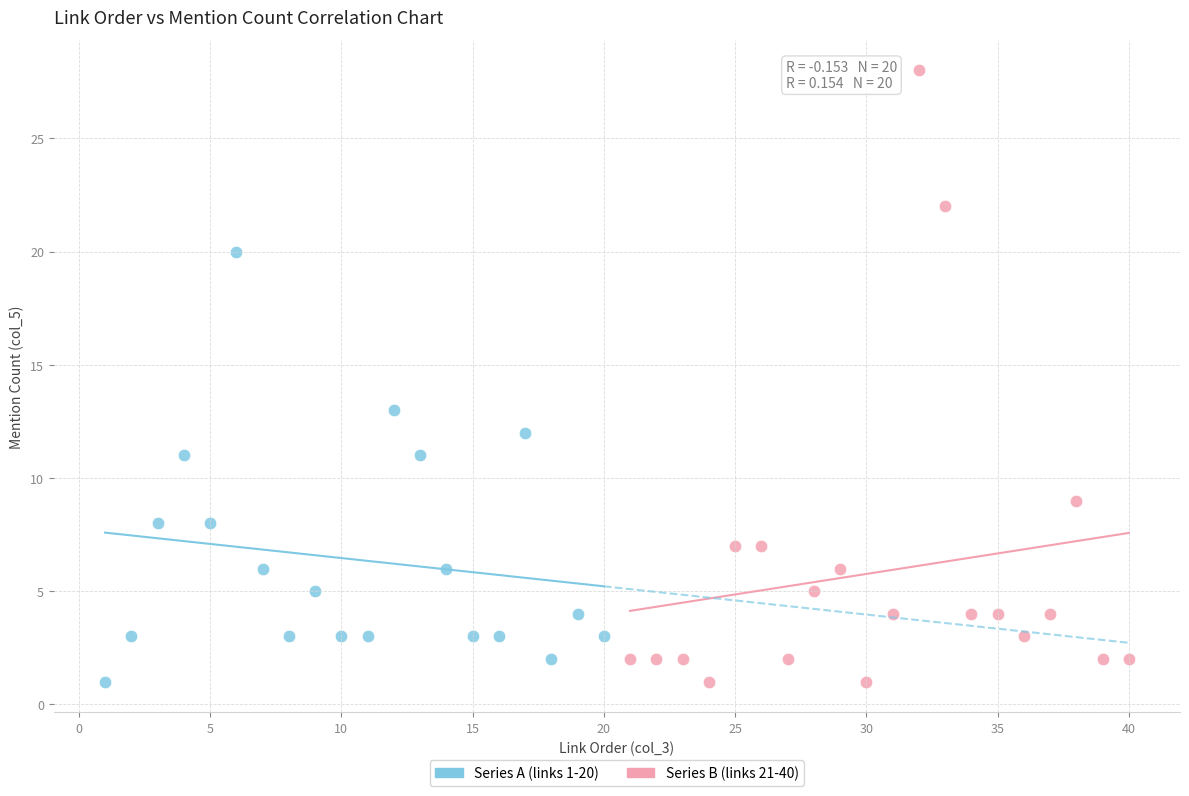

Which series contains the highest Y value?

Series B (links 21-40)